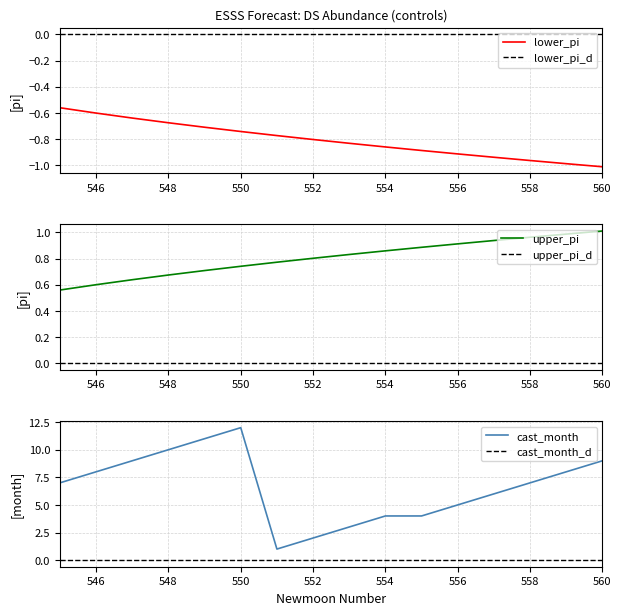

At how many categories does at least one series exceed 0?

16